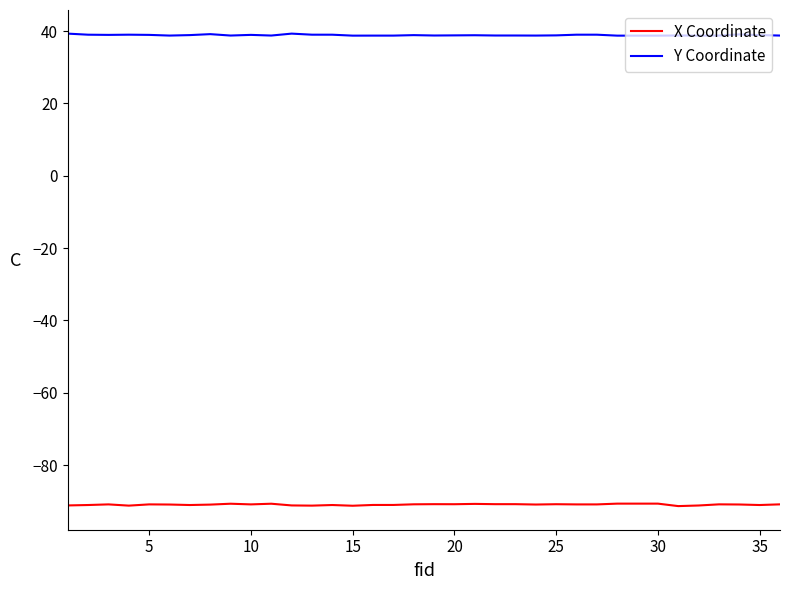

What is the lowest value of the Y Coordinate series?

38.7